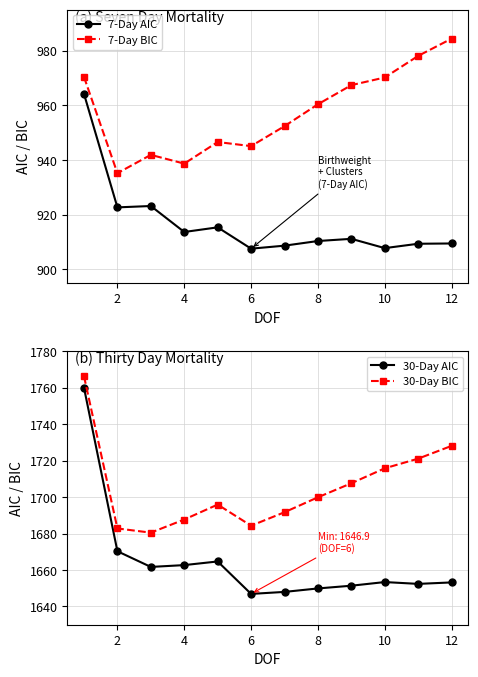

What is the label of the 2nd point from the left?

2